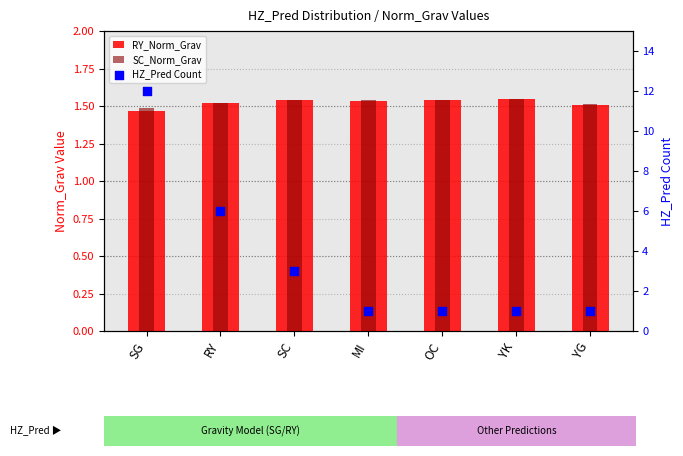

What is the total value across all series at SG?

15.0